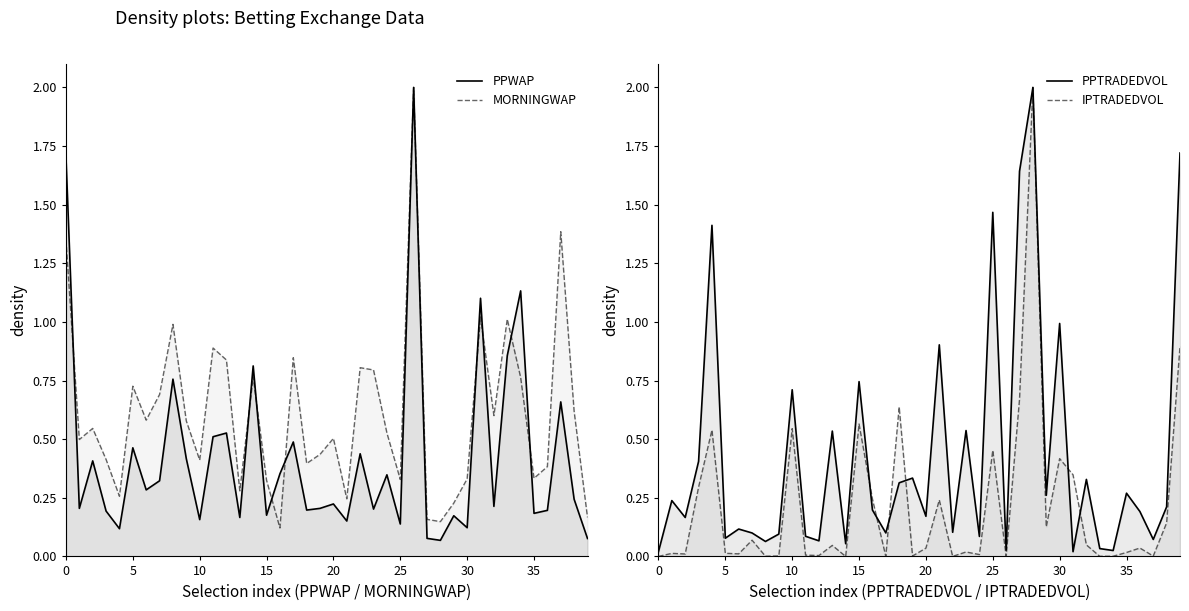

What is the label of the 11th point from the left?

10